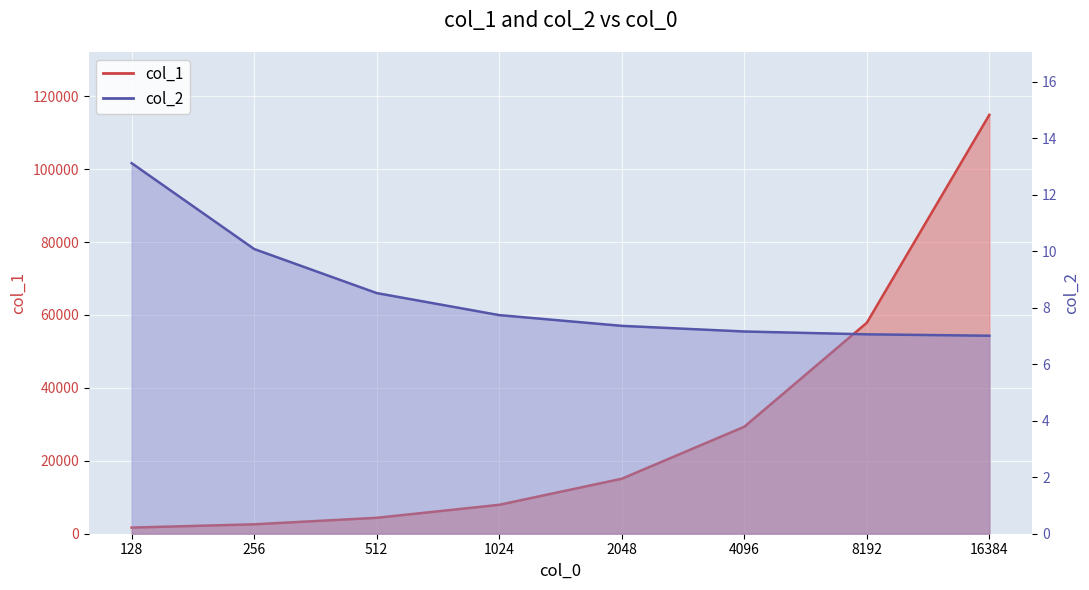

Which series has the largest range (max minus min)?

col_1